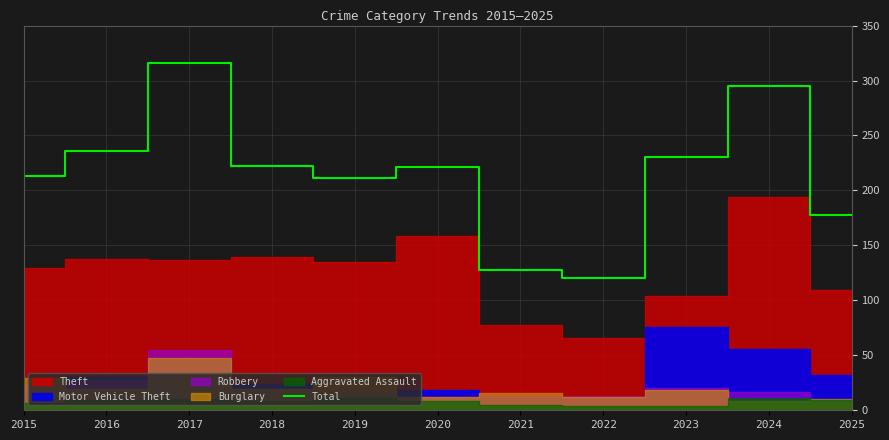

True or false: Total has a value of 316 at 2017.

True